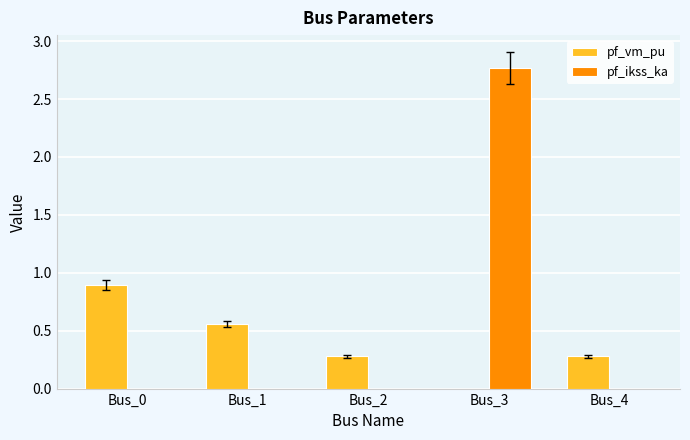

Is the value of pf_vm_pu at Bus_3 greater than the value of pf_ikss_ka at Bus_3?

No